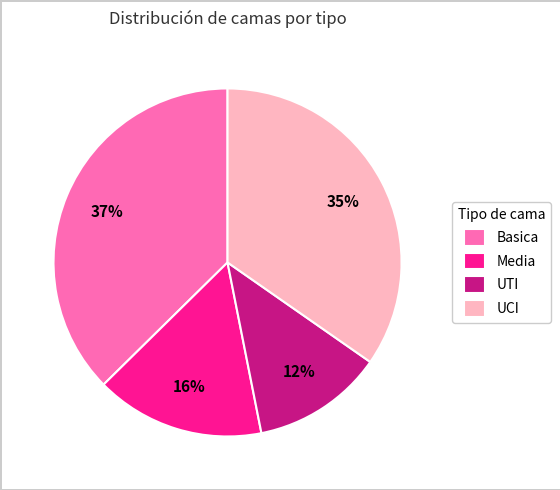

Combined, do Media and Basica account for over 50%?

Yes